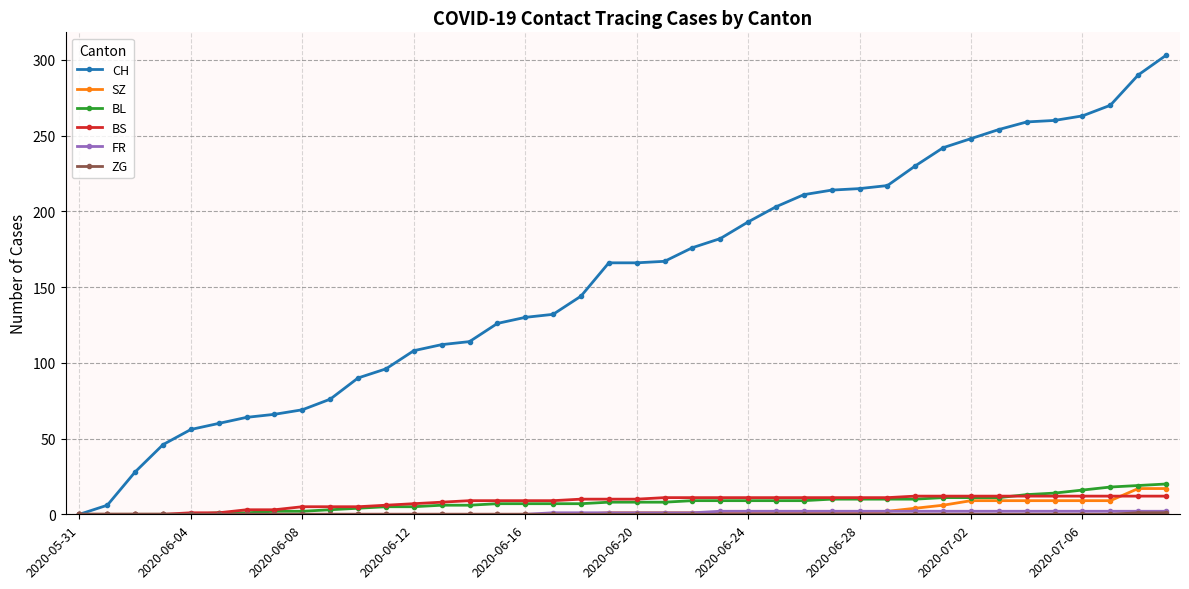

Which series has the largest total across all categories?

CH